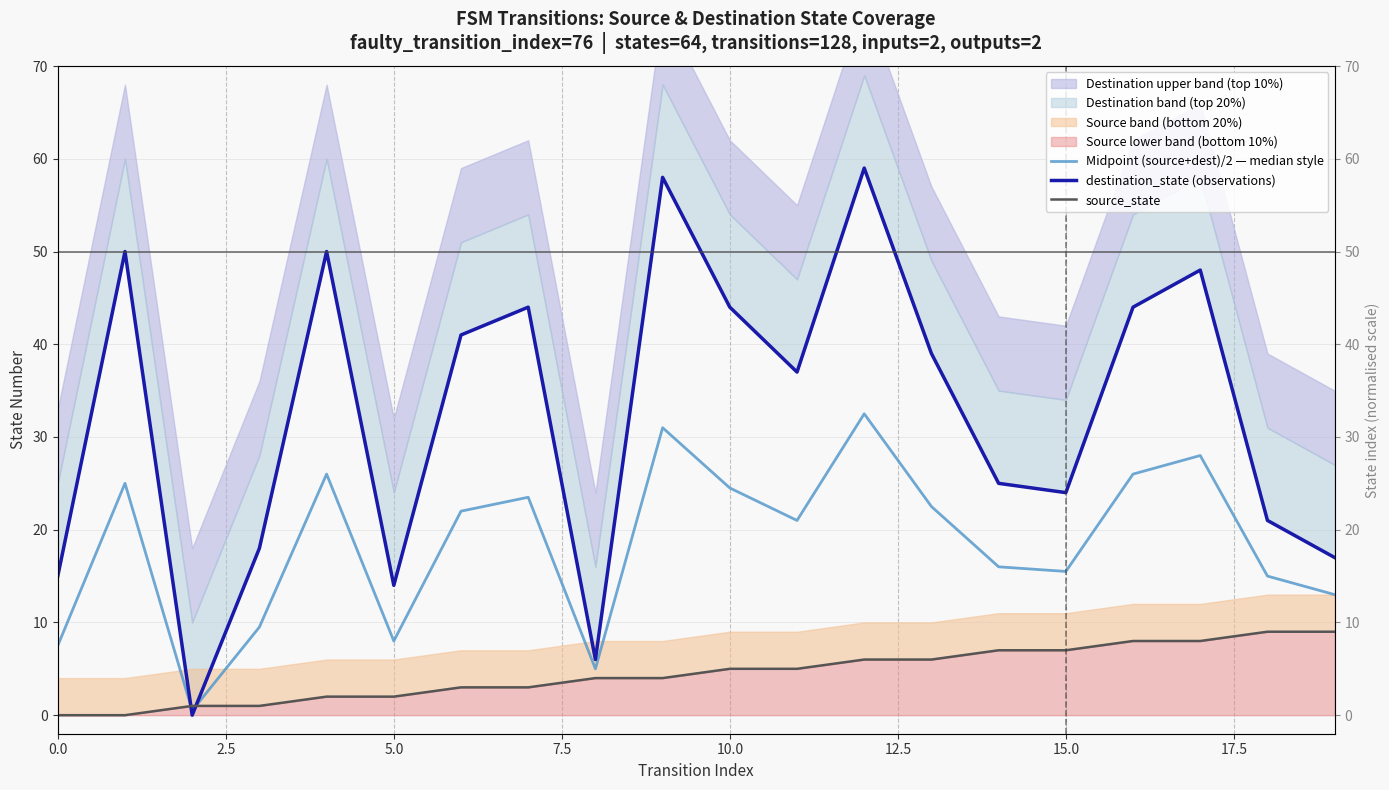

True or false: source_state has more than 2 points higher than both neighbors.

False